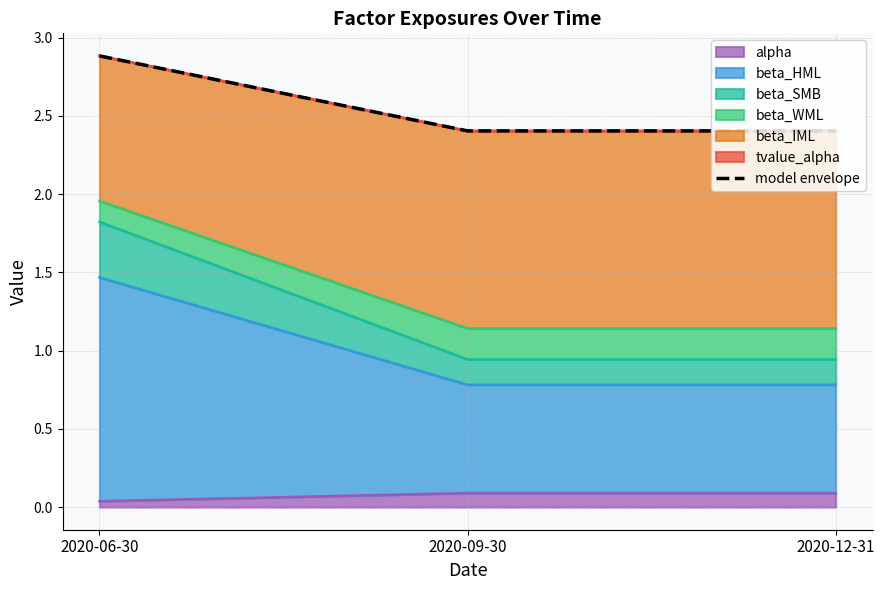

At which category does the chart reach its minimum across all series?

2020-09-30